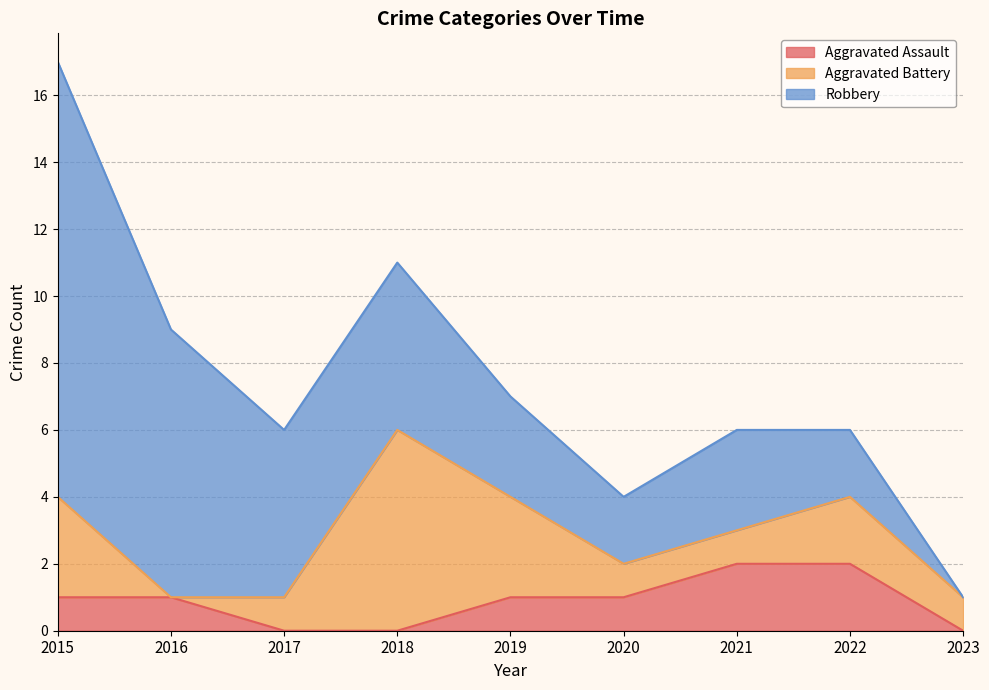

At how many categories does at least one series exceed 2?

6